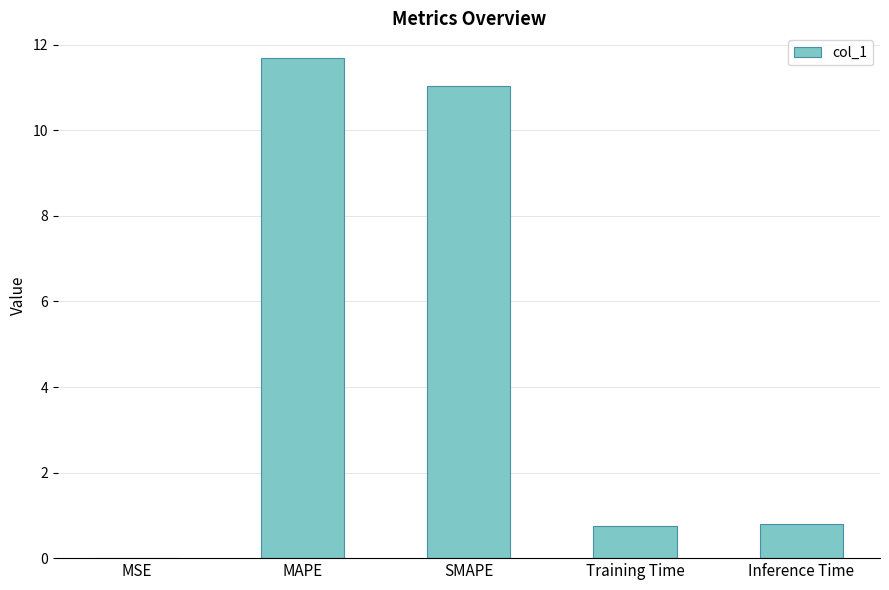

Does the chart contain stacked bars?

No